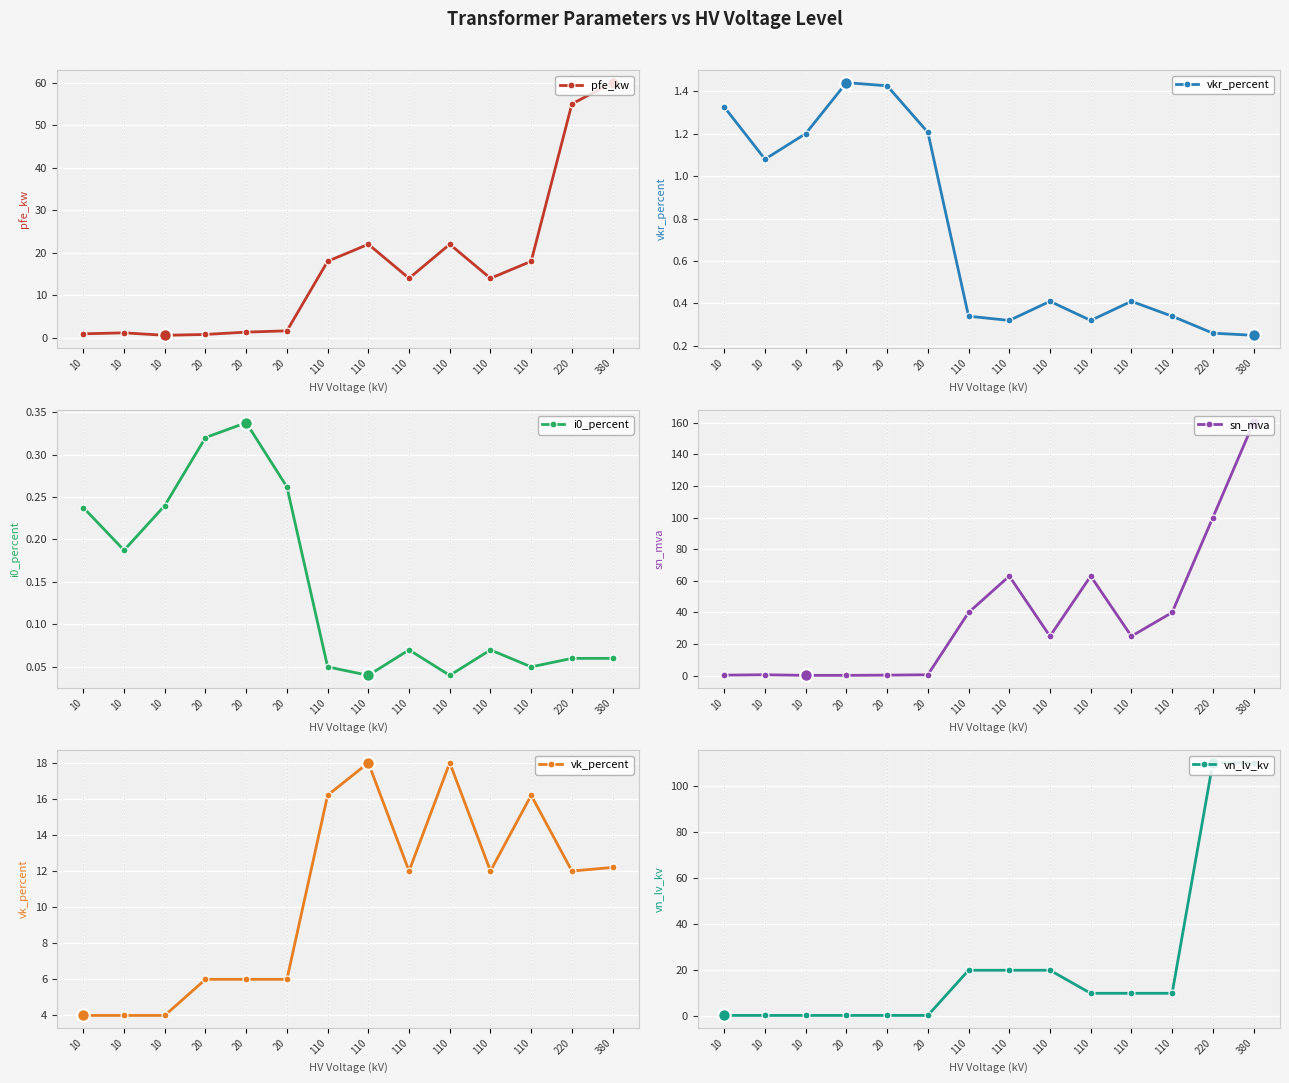

Reading right to left, what are all the values shown in this chart?

pfe_kw: 380=60.0	220=55.0	110=18.0	110=14.0	110=22.0	110=14.0	110=22.0	110=18.0	20=1.6	20=1.4	20=0.8	10=0.6	10=1.2	10=0.9
vkr_percent: 380=0.2	220=0.3	110=0.3	110=0.4	110=0.3	110=0.4	110=0.3	110=0.3	20=1.2	20=1.4	20=1.4	10=1.2	10=1.1	10=1.3
i0_percent: 380=0.1	220=0.1	110=0.1	110=0.1	110=0.0	110=0.1	110=0.0	110=0.1	20=0.3	20=0.3	20=0.3	10=0.2	10=0.2	10=0.2
sn_mva: 380=160.0	220=100.0	110=40.0	110=25.0	110=63.0	110=25.0	110=63.0	110=40.0	20=0.6	20=0.4	20=0.2	10=0.2	10=0.6	10=0.4
vk_percent: 380=12.2	220=12.0	110=16.2	110=12.0	110=18.0	110=12.0	110=18.0	110=16.2	20=6.0	20=6.0	20=6.0	10=4.0	10=4.0	10=4.0
vn_lv_kv: 380=110.0	220=110.0	110=10.0	110=10.0	110=10.0	110=20.0	110=20.0	110=20.0	20=0.4	20=0.4	20=0.4	10=0.4	10=0.4	10=0.4